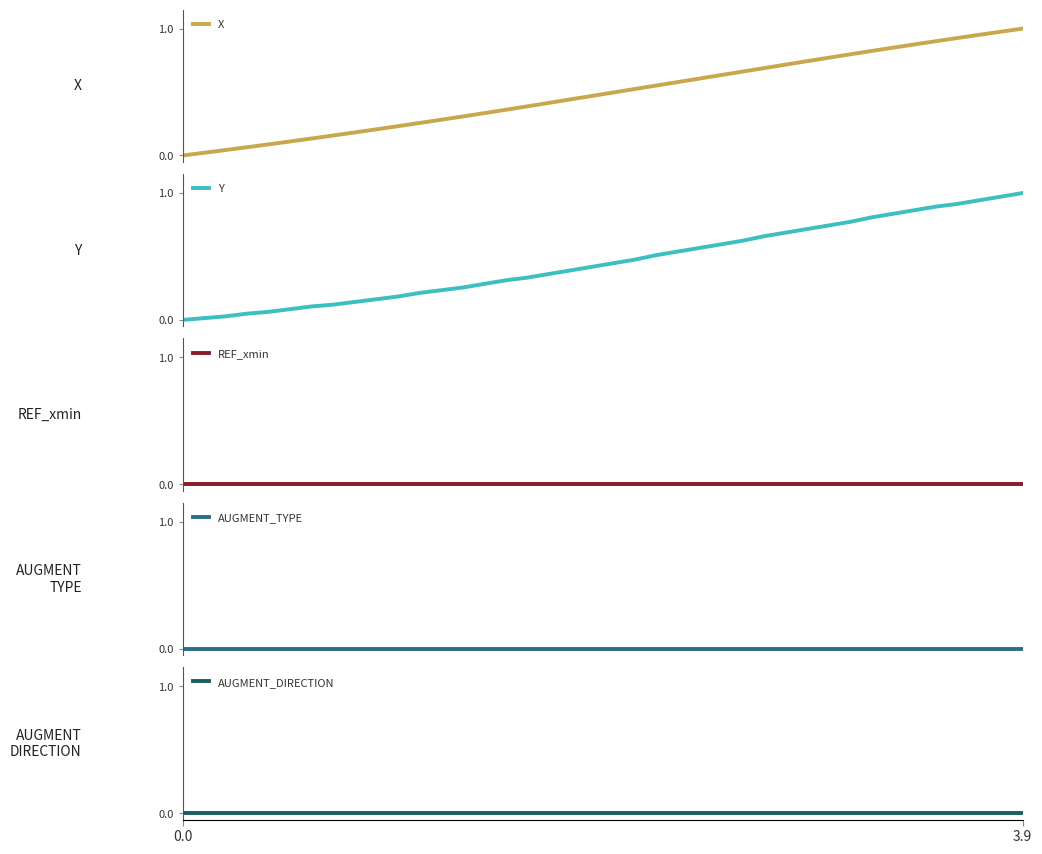

Which series has the largest range (max minus min)?

X